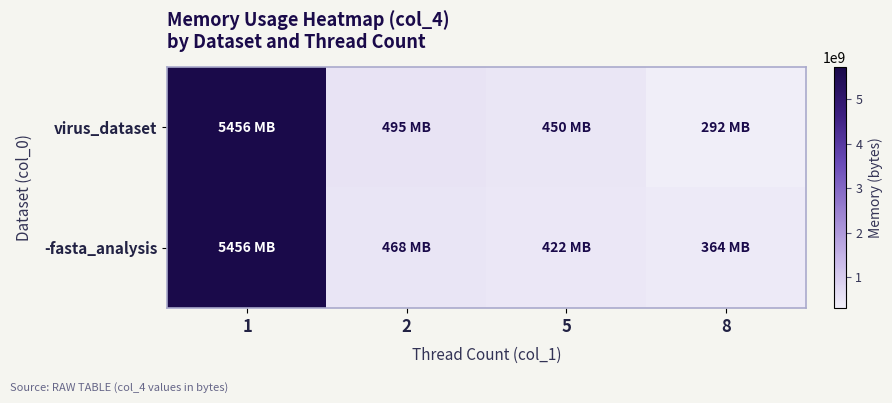

Which series has the largest total across all categories?

-fasta_analysis